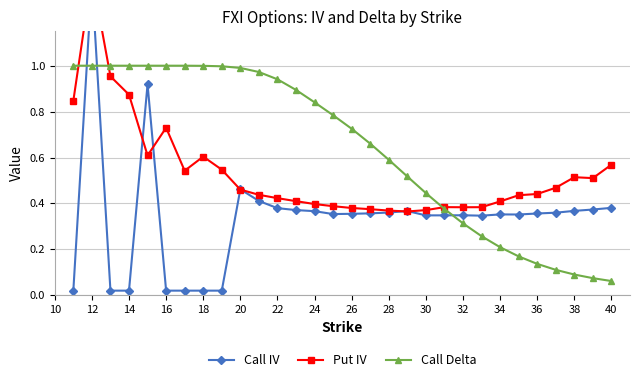

After their last crossing, which series has the higher values: Call Delta or Put IV?

Put IV